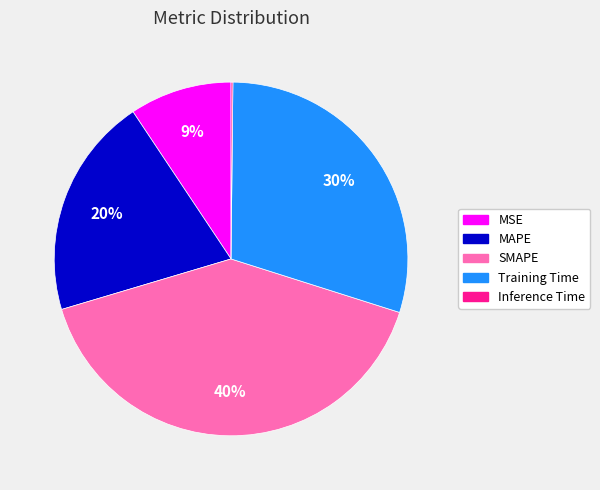

Does MSE represent more than half of the total?

No